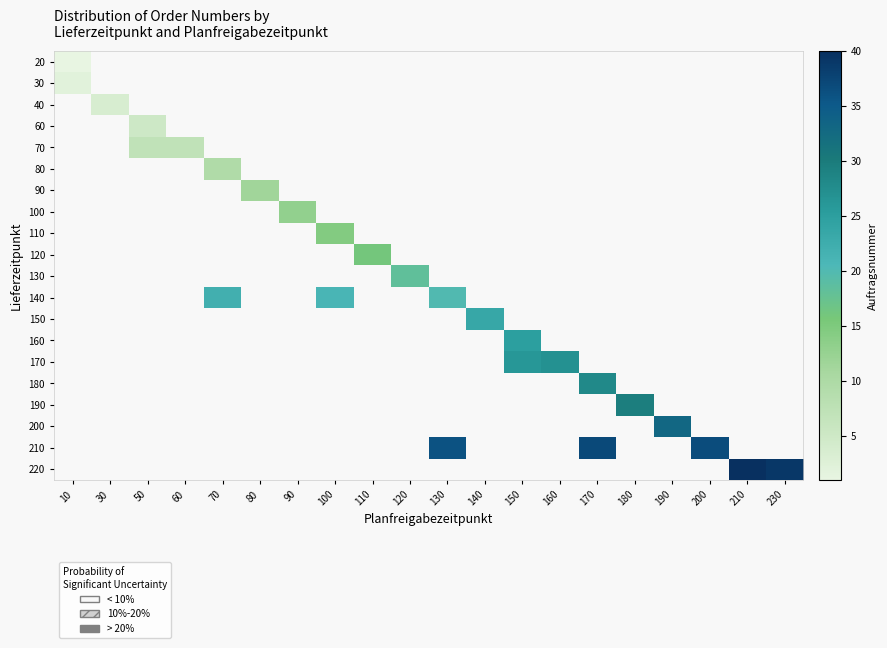

Count the number of categories in the chart.

20